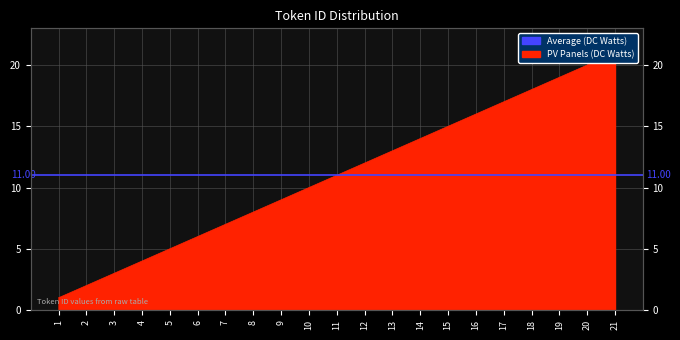

Count the number of categories in the chart.

21